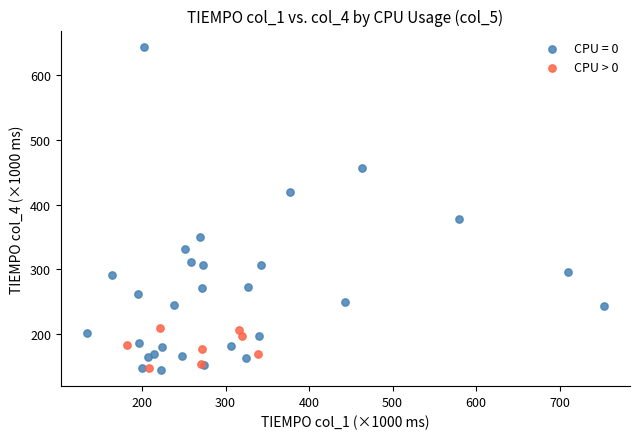

Which series reaches the maximum Y coordinate?

CPU = 0